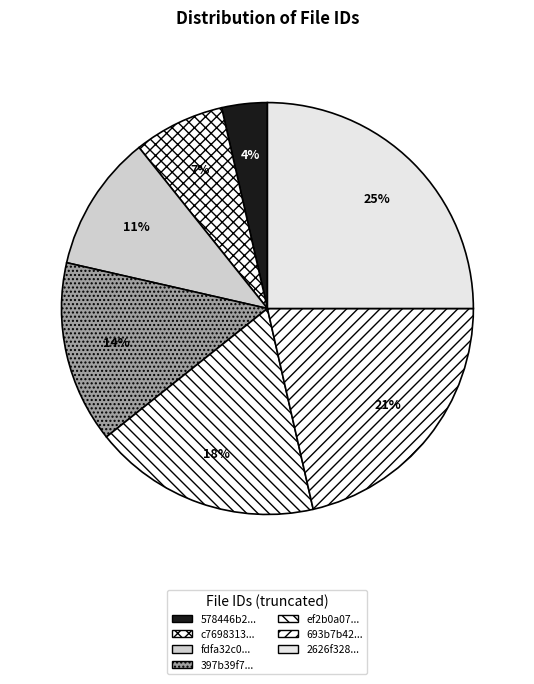

Is there any slice that represents more than half of the pie?

No